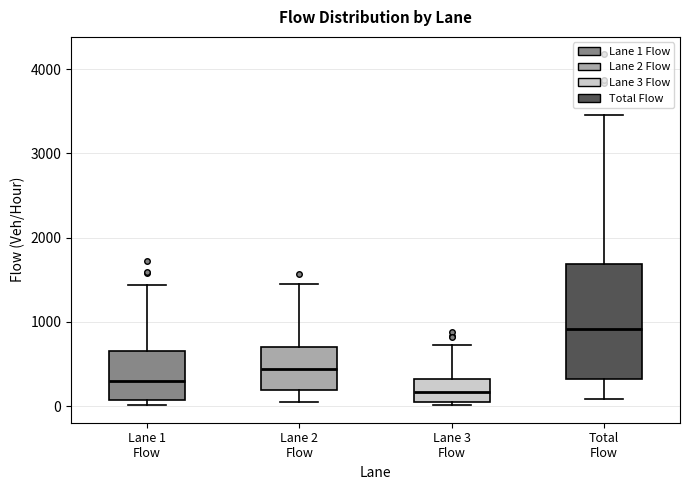

Which box's median line is the highest?

Total Flow